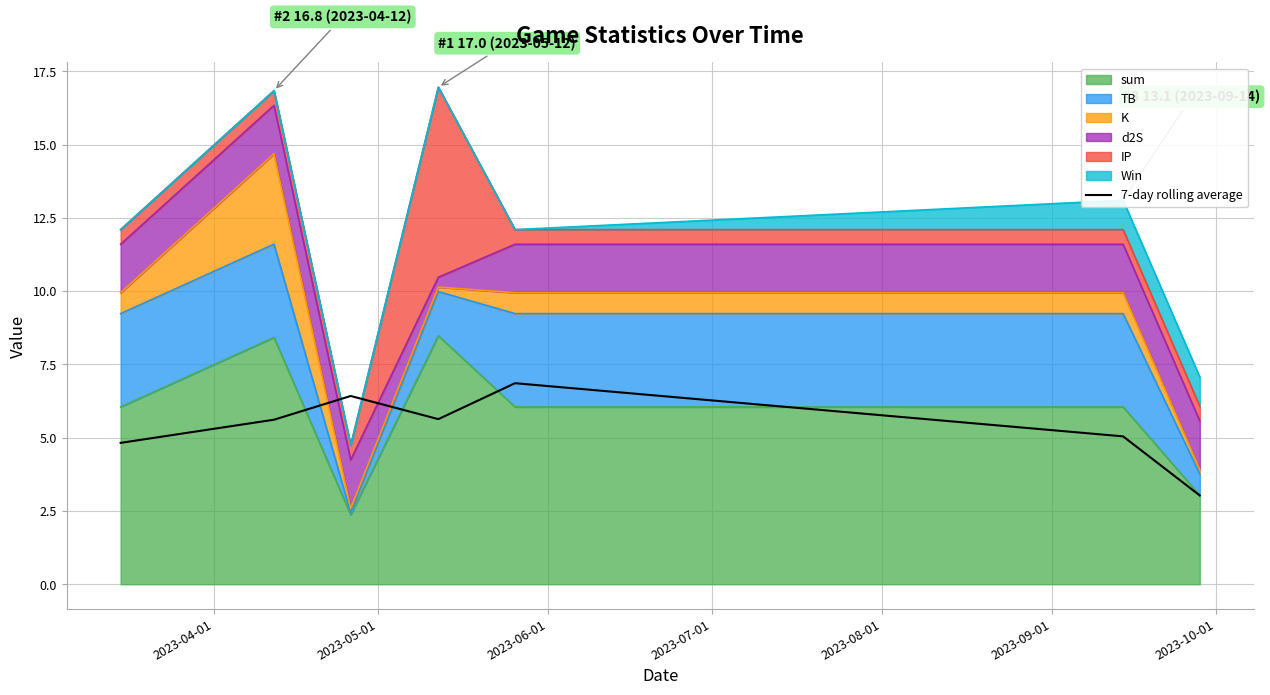

Is it true that the value at 2023-04-01 is 6.6?

False